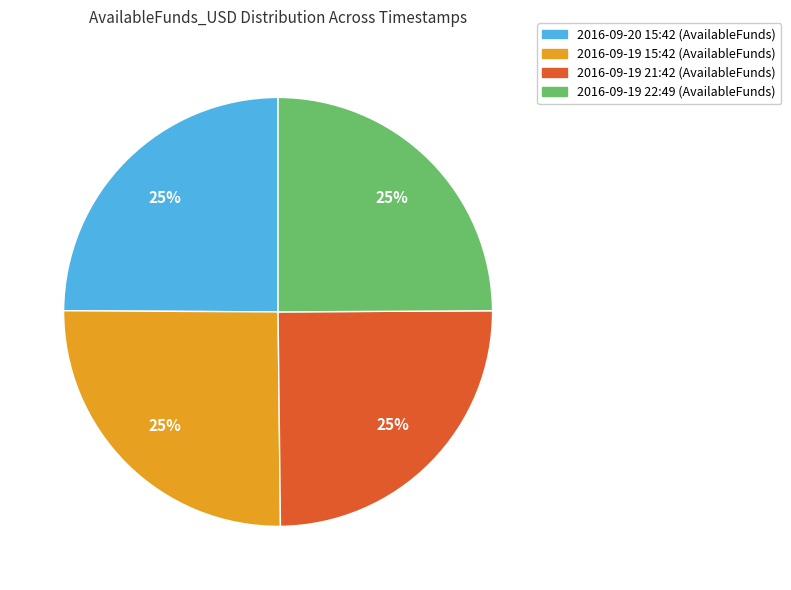

What is the ratio of the value at 2016-09-19 15:42 to the value at 2016-09-19 21:42?

1.0